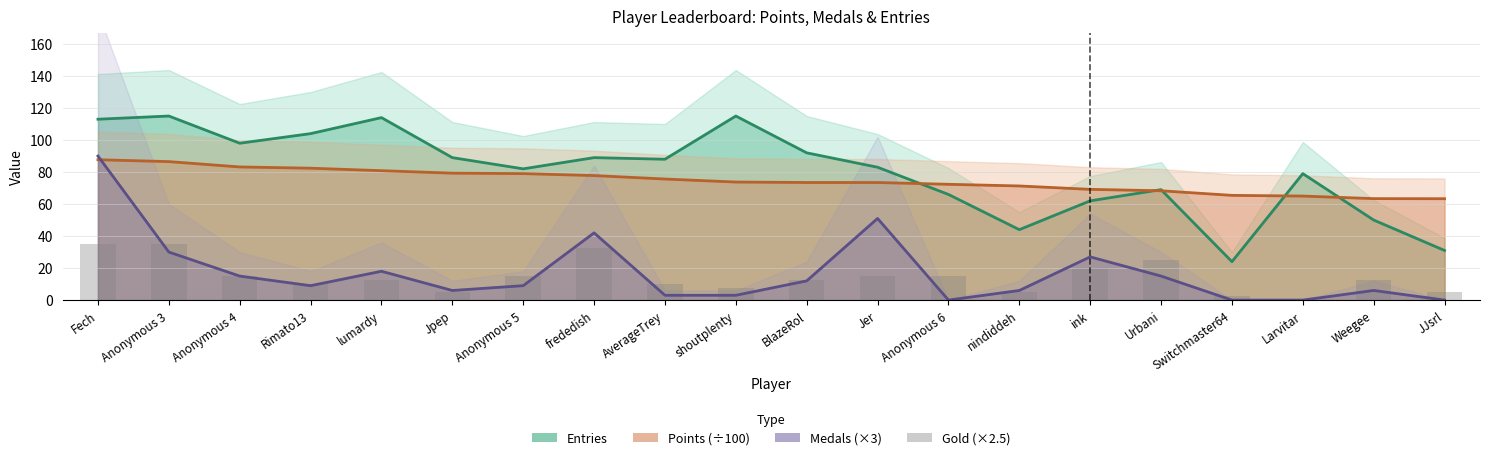

Which has a higher value, Anonymous 4 or Weegee?

Anonymous 4